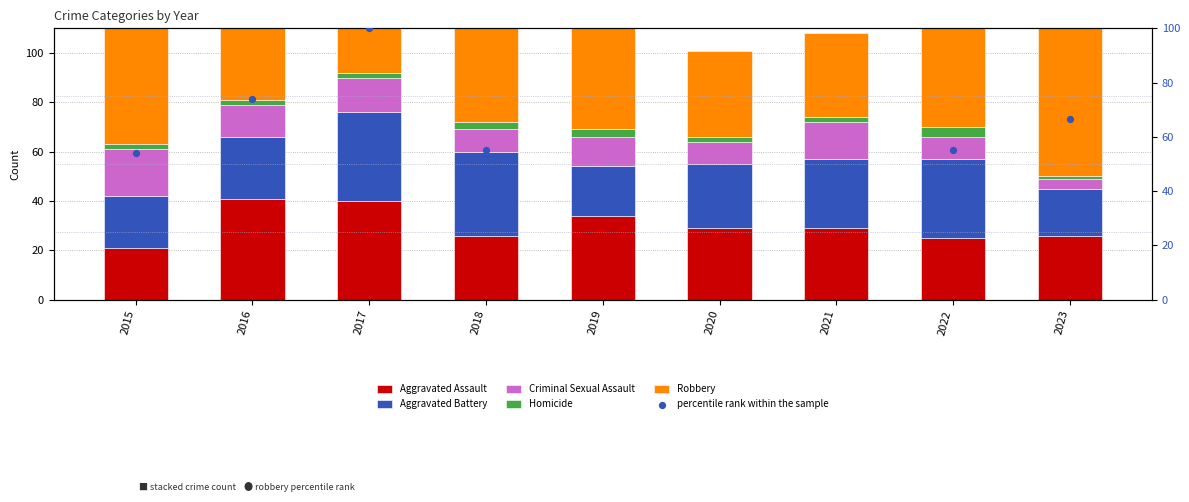

At how many categories does at least one series exceed 49?

6